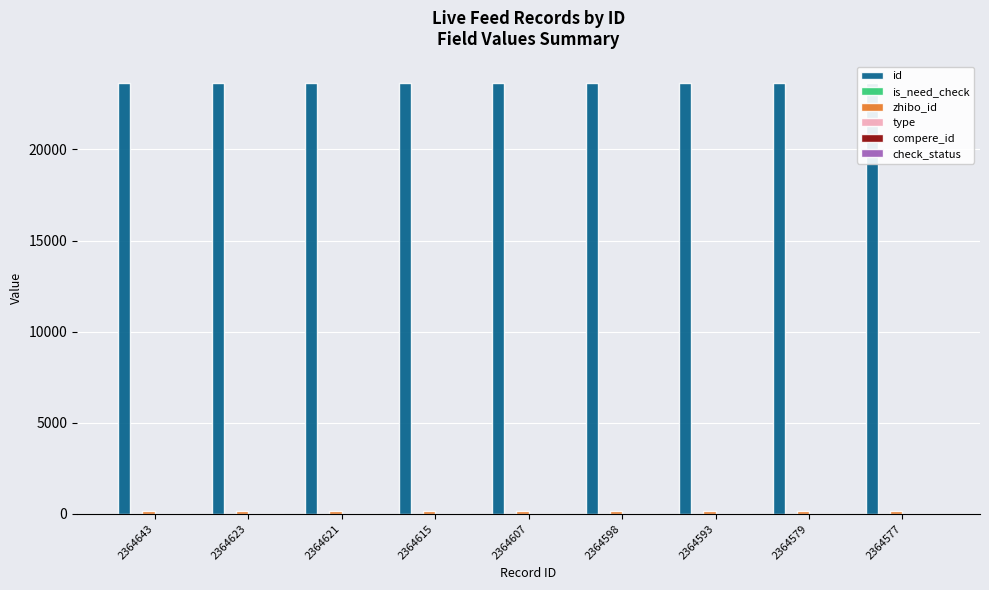

How many bars are there in each group?

6